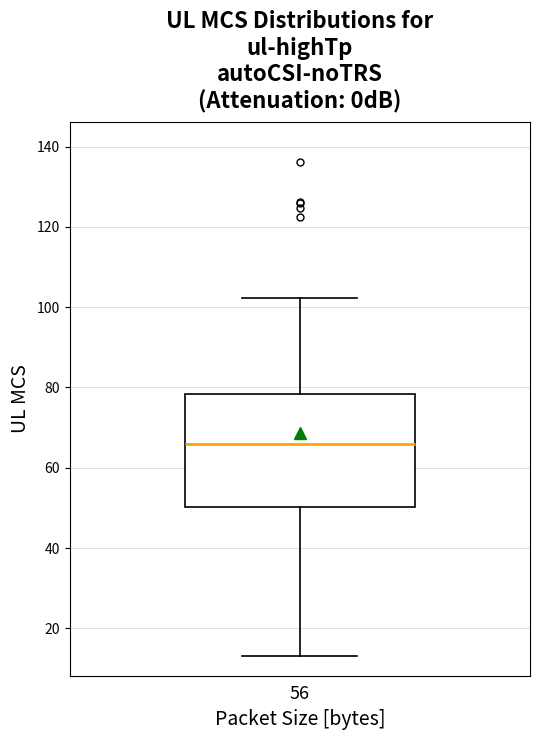

Read this box plot against the y-axis: the position of the median line, the range covered by the box, and the ends of both whiskers. The values are not printed on the chart, so give them approximately, as read against the axis.

median 66, box 50 to 78, whiskers 14 to 102